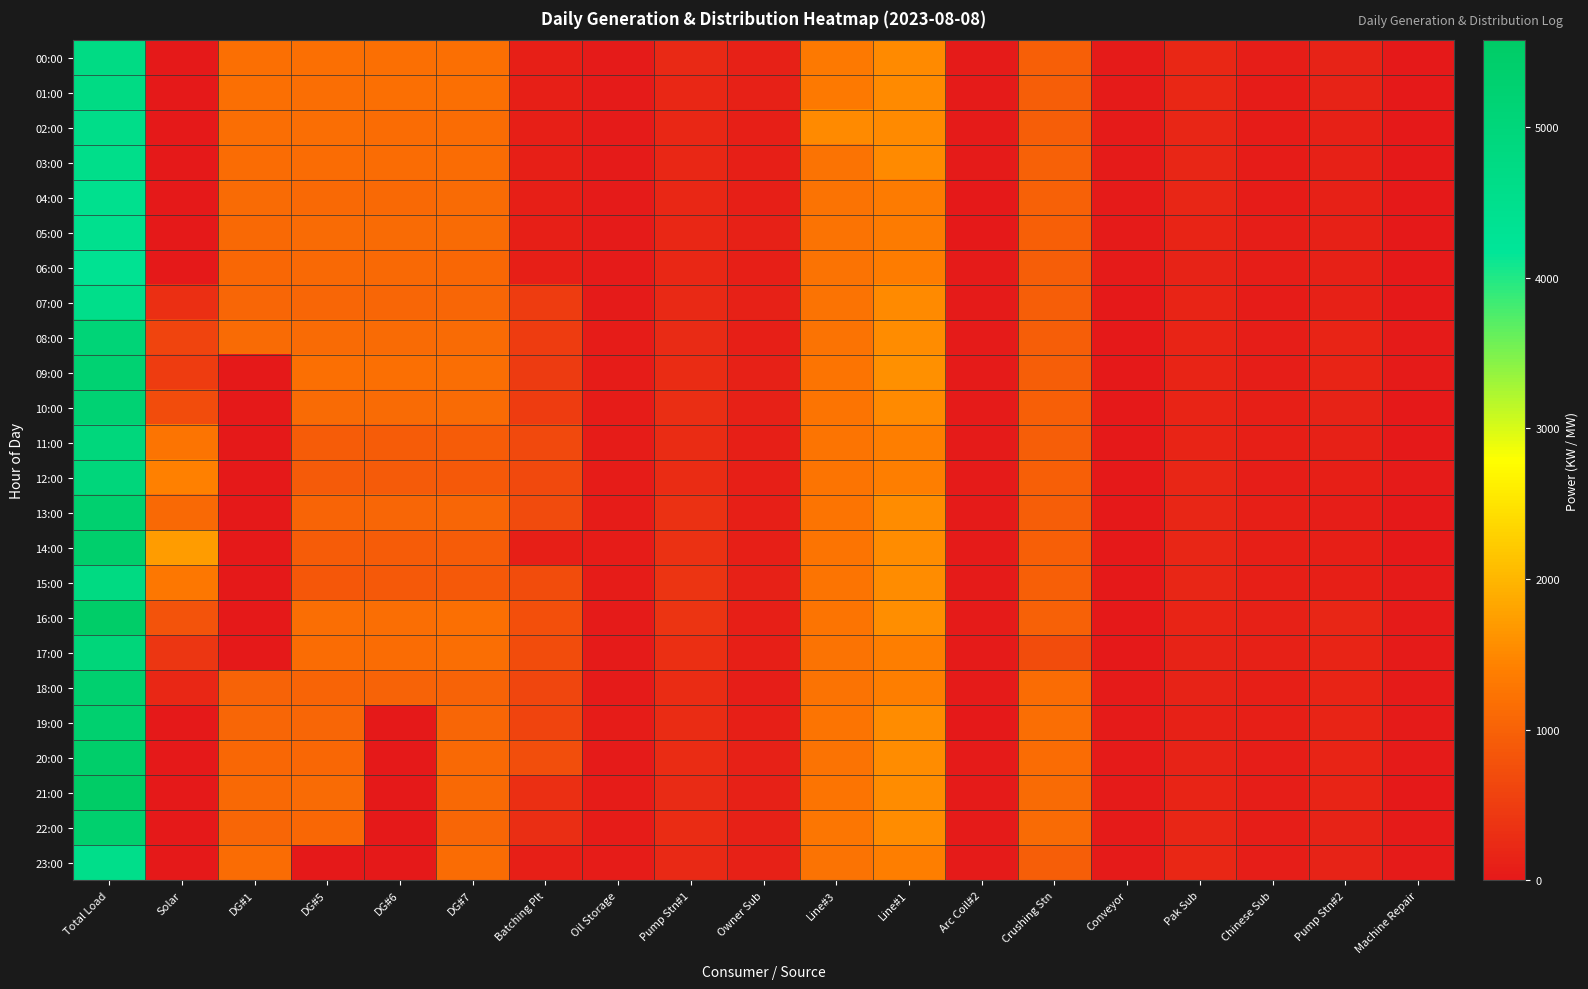

Which has a higher value, Arc Coil#2 or Line#1?

Line#1